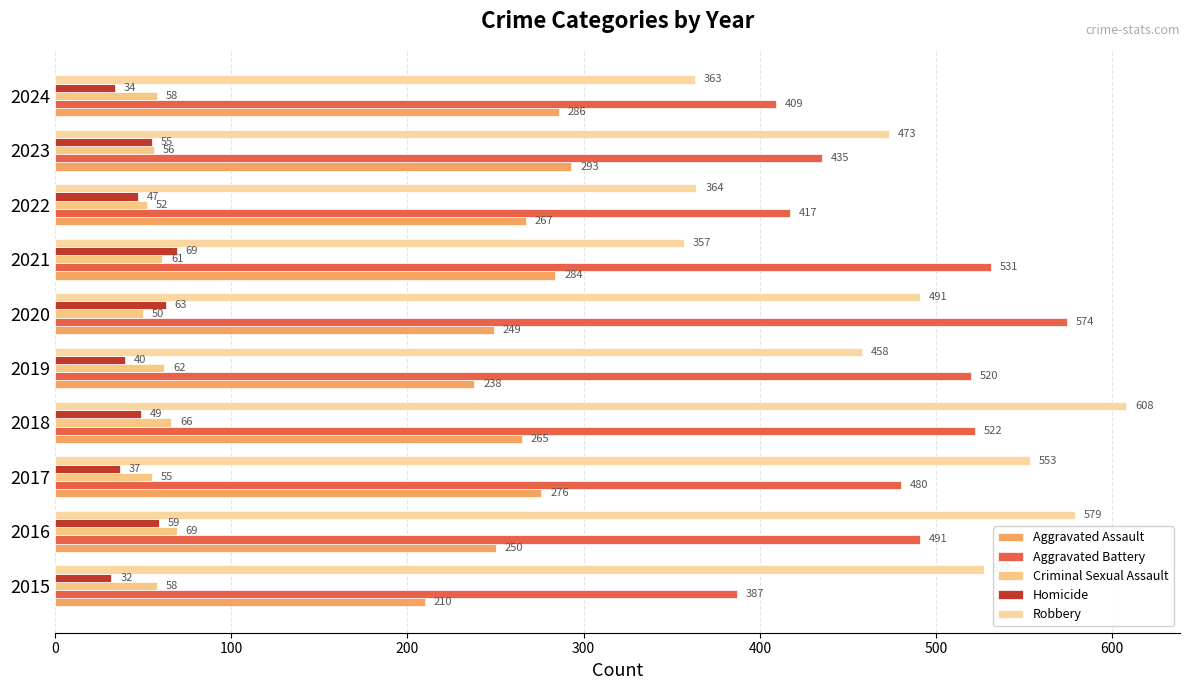

How many categories are shown in the chart?

10